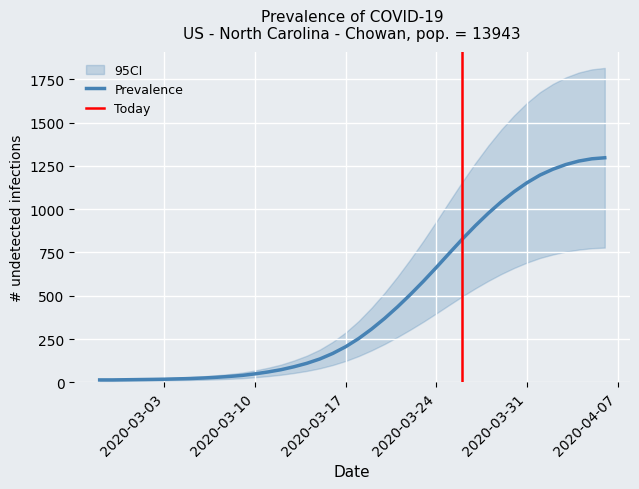

Reading right to left, what are all the values shown in this chart?

1297	1291	1278	1258	1231	1197	1153	1101	1042	976	904	827	746	664	584	508	436	369	308	253	206	167	135	110	90	73	60	49	40	34	29	25	22	20	18	17	16	15	14	14